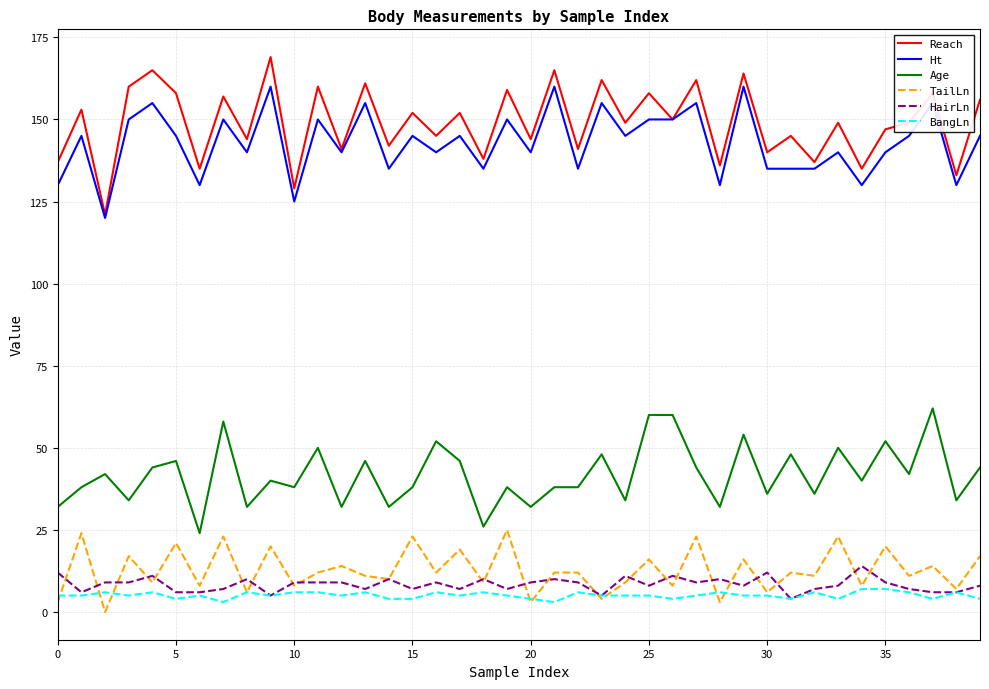

True or false: Ht and BangLn cross at least once.

False